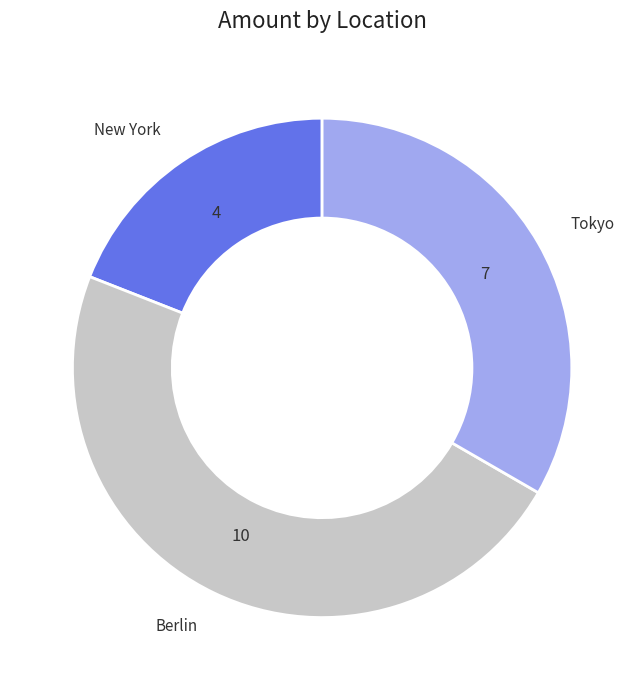

Does Berlin represent more than half of the total?

No